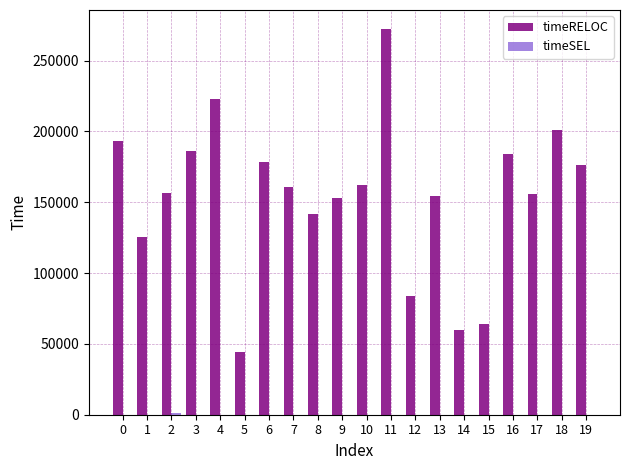

Between 2 and 11, which series saw the biggest shift?

timeRELOC